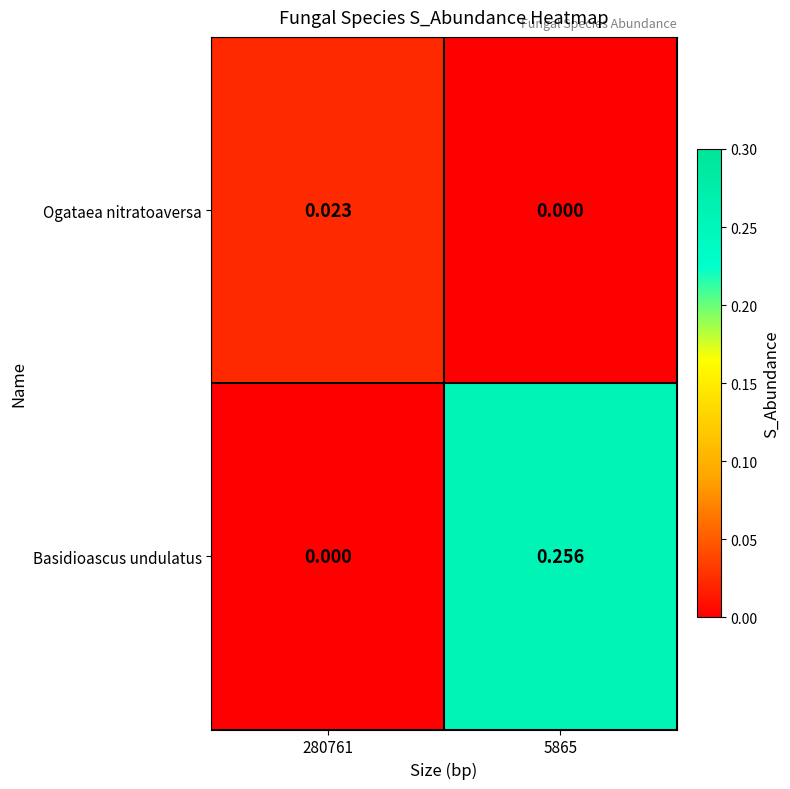

Which series has the widest spread of values?

Basidioascus undulatus